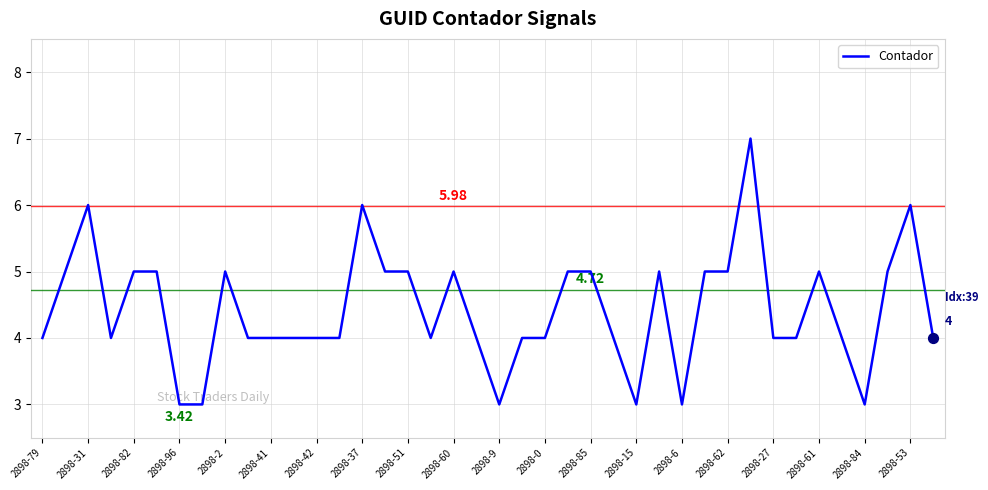

What is the difference between the maximum and minimum values?

4